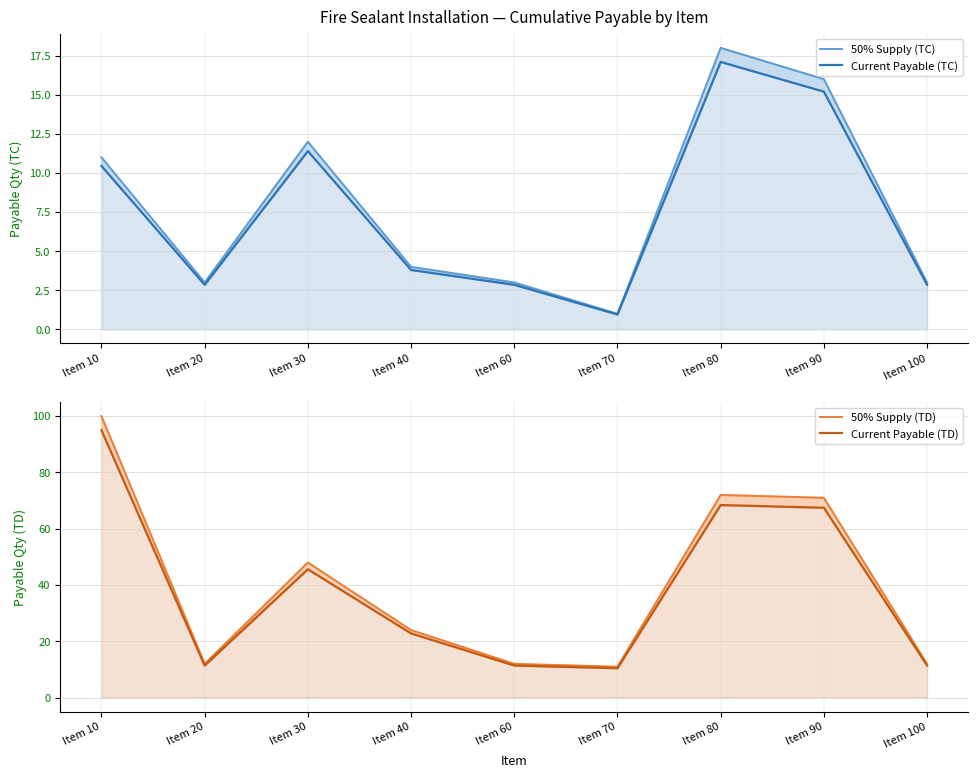

Is it true that Current Payable (TD) equals 16.1 at Item 20?

False